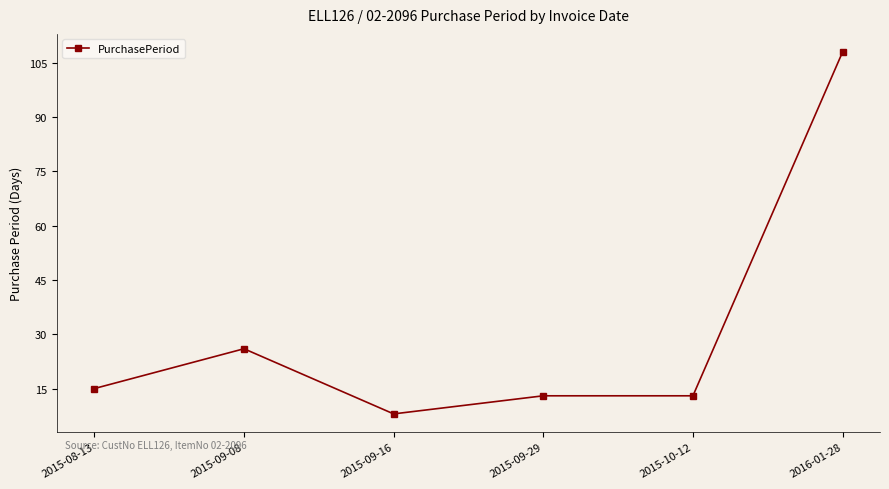

How many data points are less than 15?

3